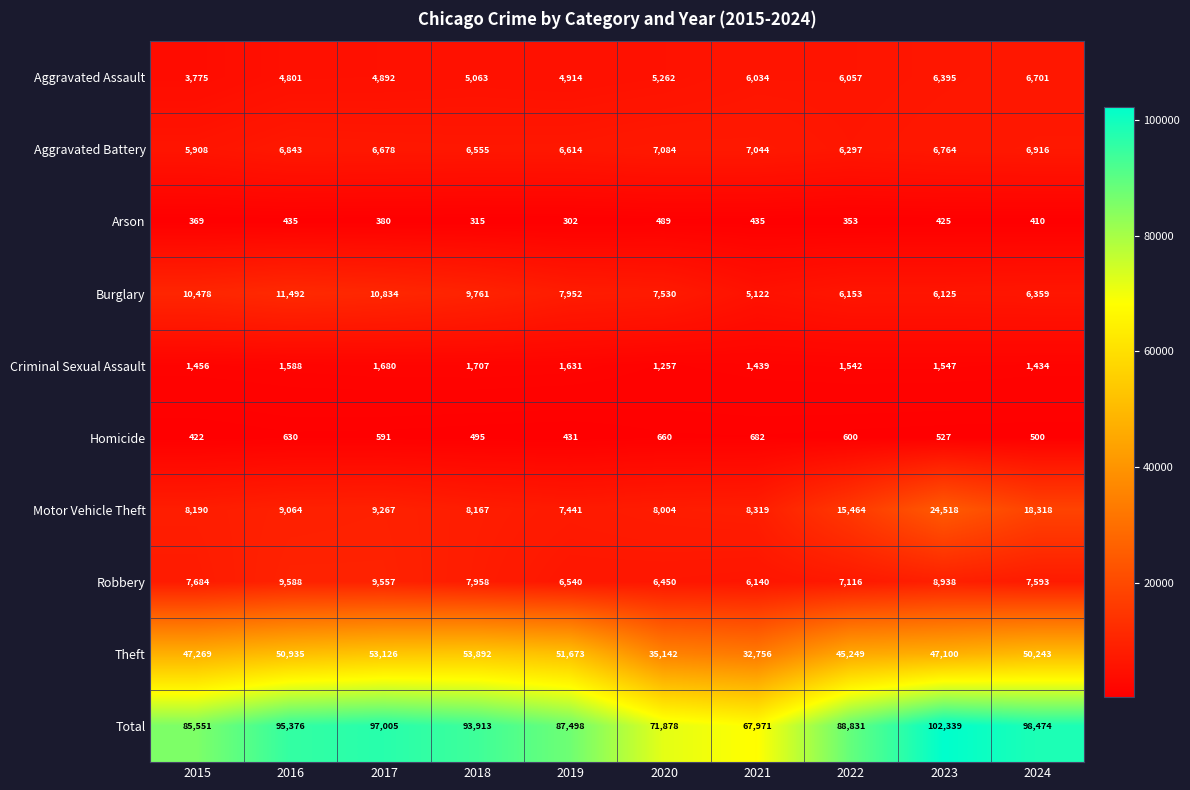

At 2023, list the series in order from largest to smallest.

Total, Theft, Motor Vehicle Theft, Robbery, Aggravated Battery, Aggravated Assault, Burglary, Criminal Sexual Assault, Homicide, Arson